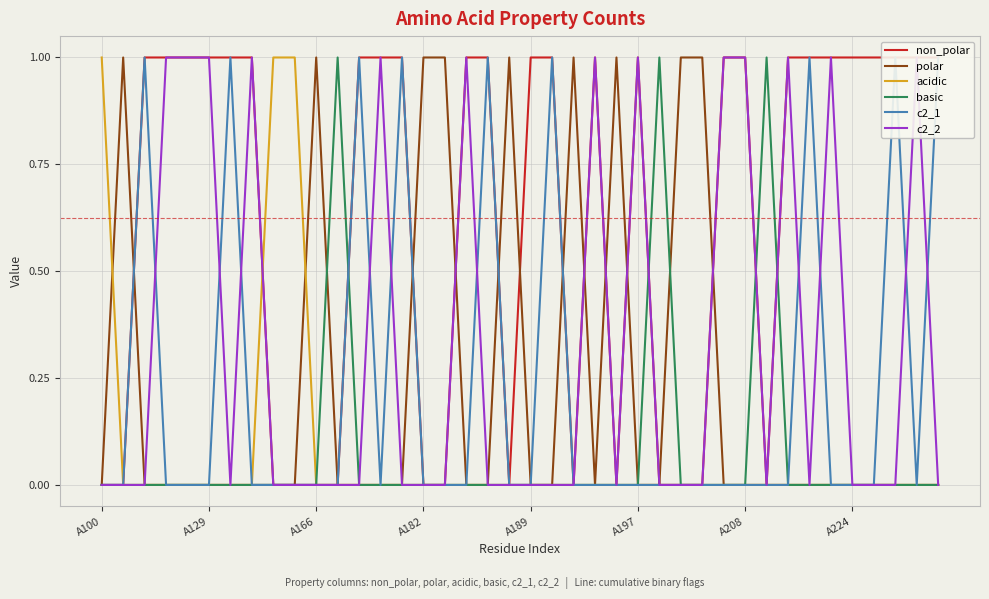

The basic series shows 1 at A197. True or false?

False